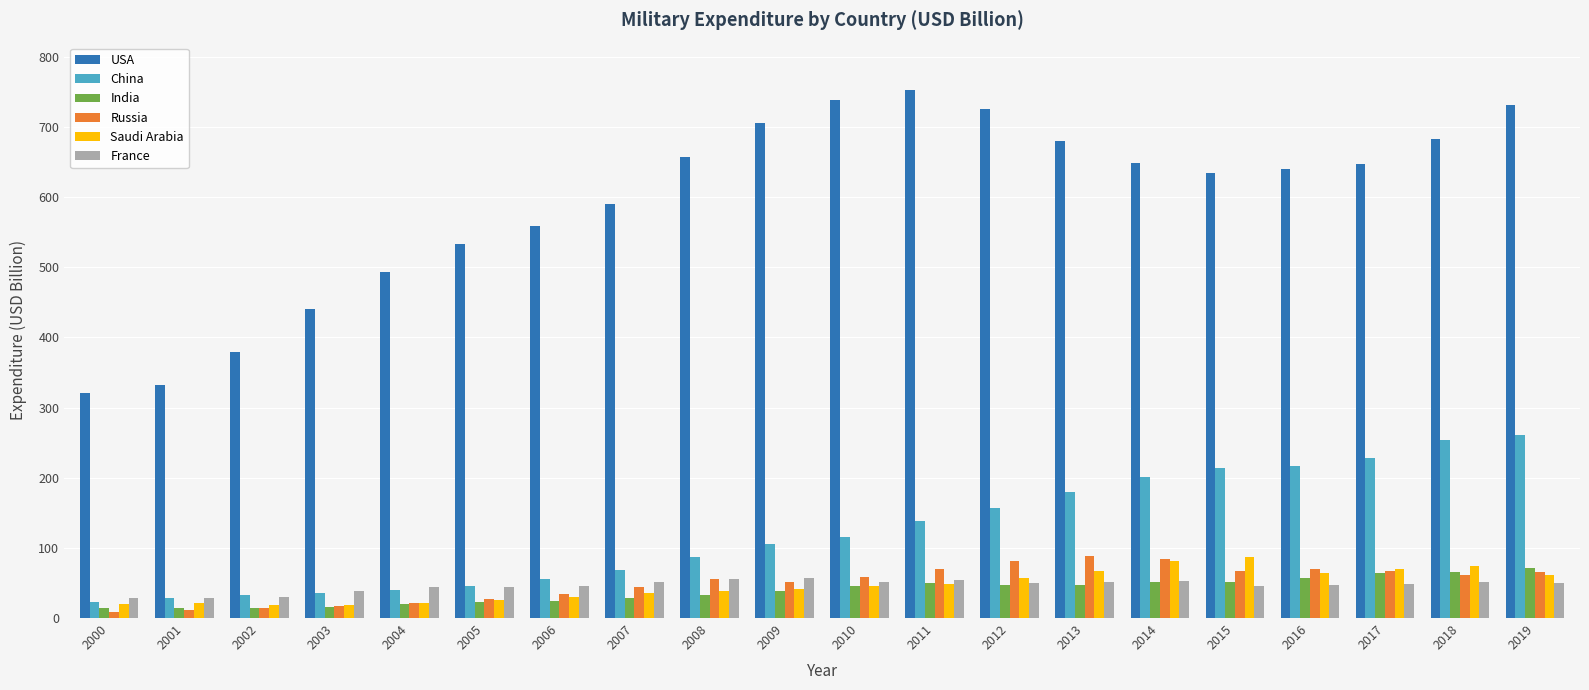

What is the highest value of the China series?

261.1